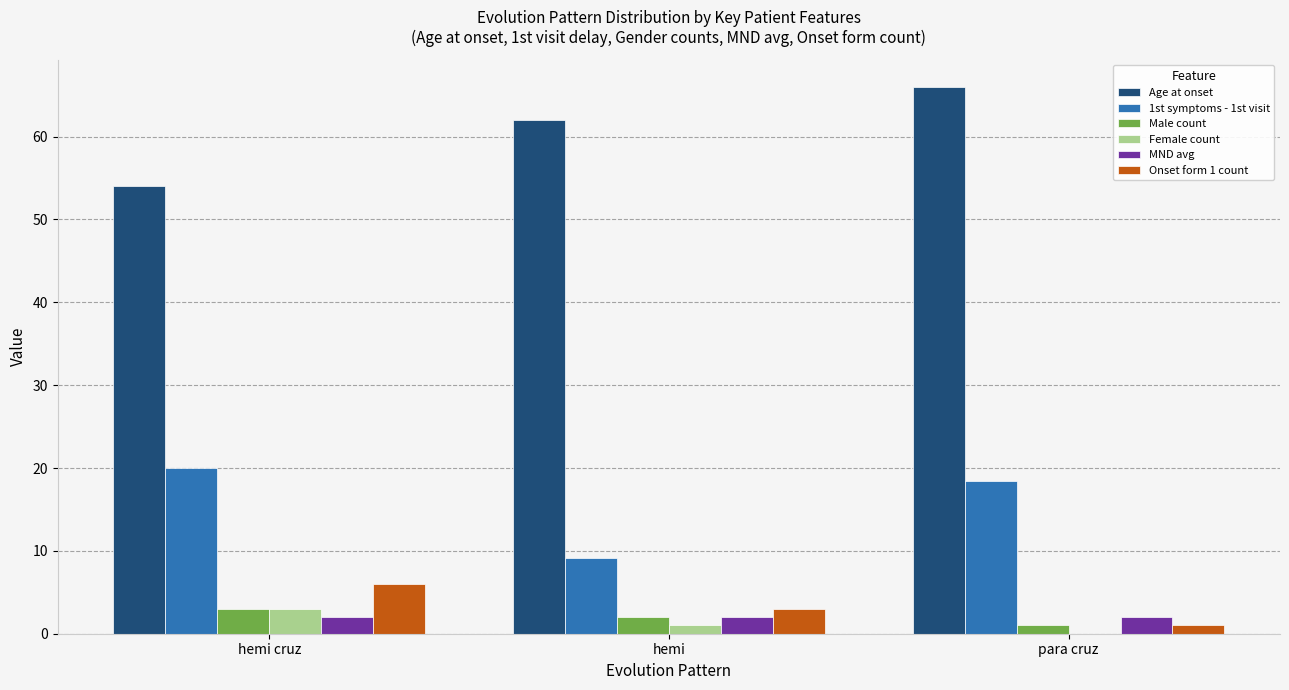

At which category does the chart reach its peak across all series?

para cruz